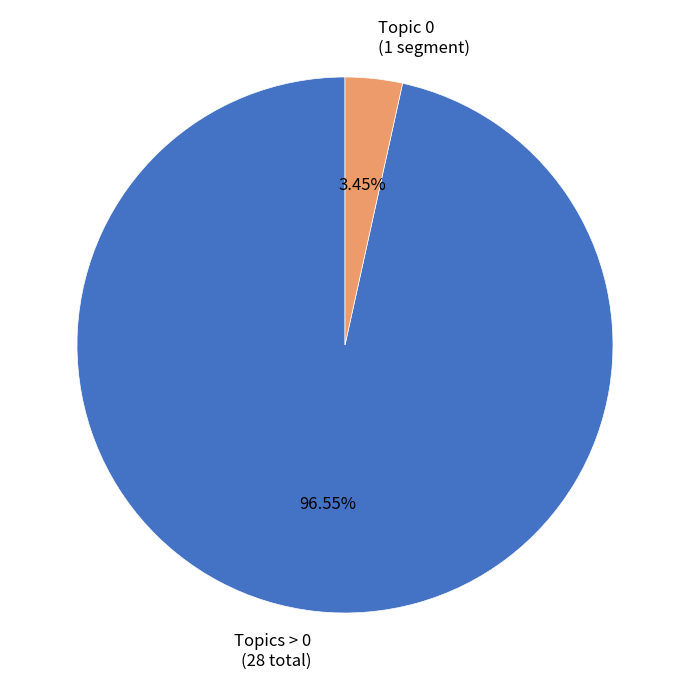

Does Topic 0 represent more than half of the total?

No